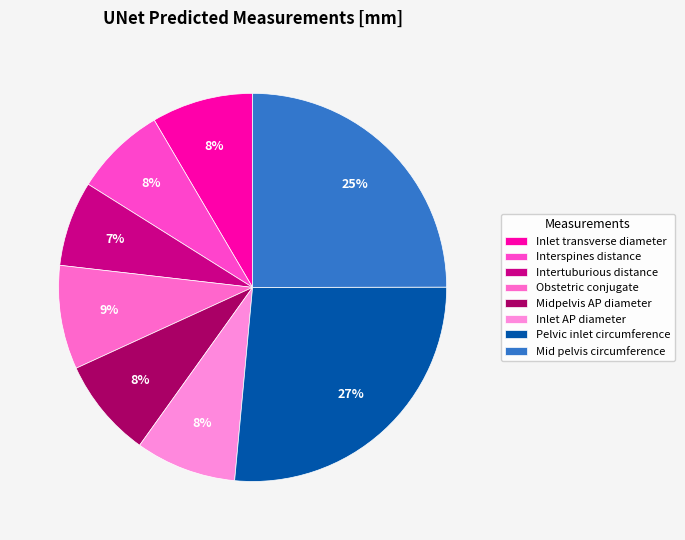

How many slices are in this pie chart?

8